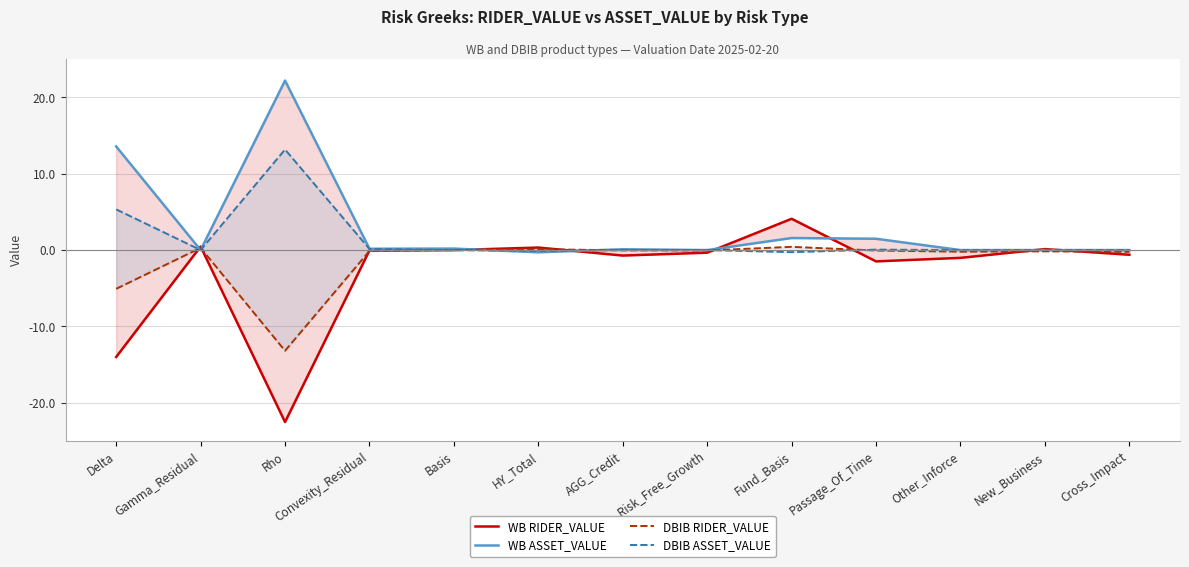

What is the difference between the DBIB ASSET_VALUE values at HY_Total and Delta?

5.4